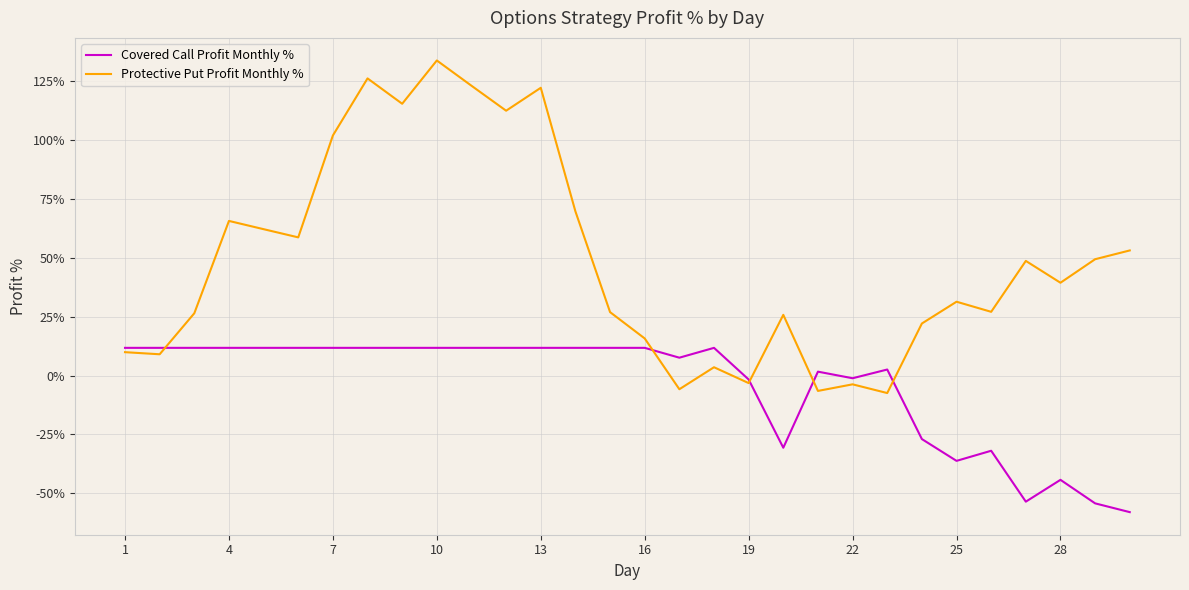

What is the difference between the maximum and minimum values in the Covered Call Profit Monthly % series?

69.7